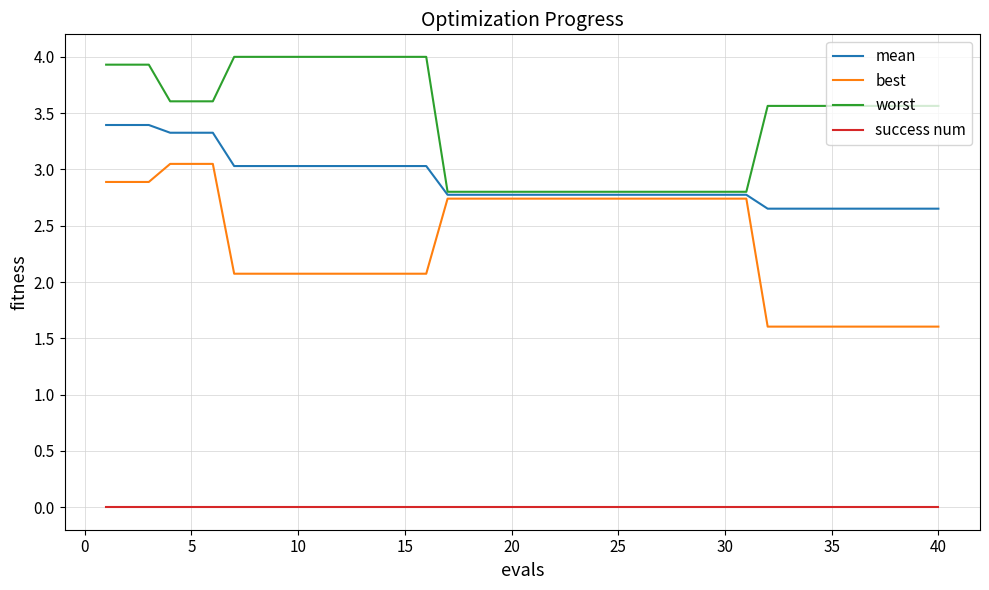

True or false: best and worst intersect in this chart.

False